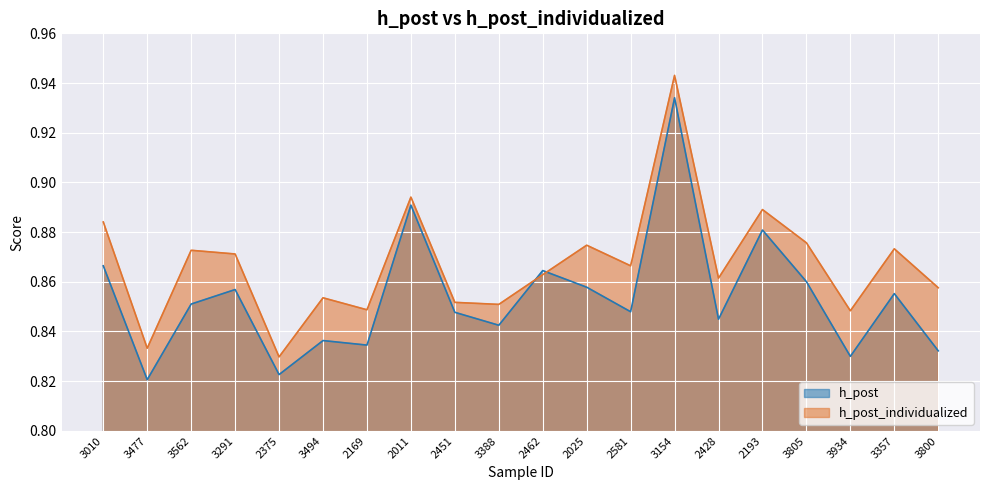

What position from the left is 2169?

7